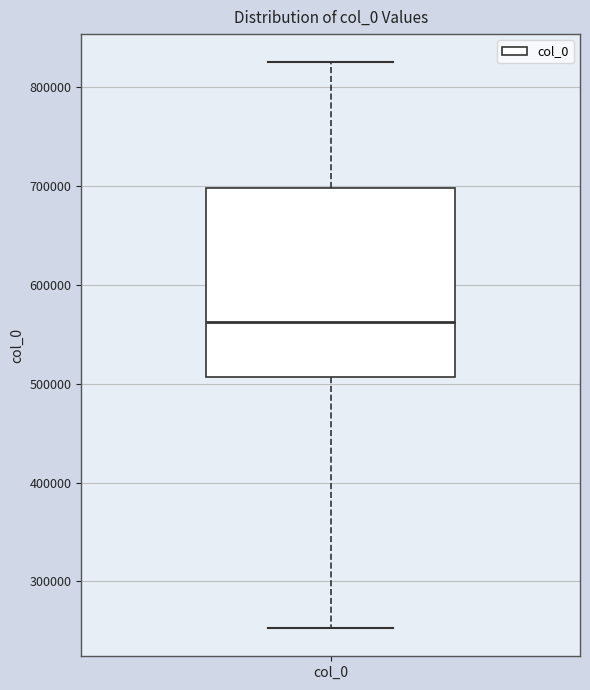

Where does the lower whisker of the box for col_0 end on the y-axis? The values are not printed on the chart, so give them approximately, as read against the axis.

250000